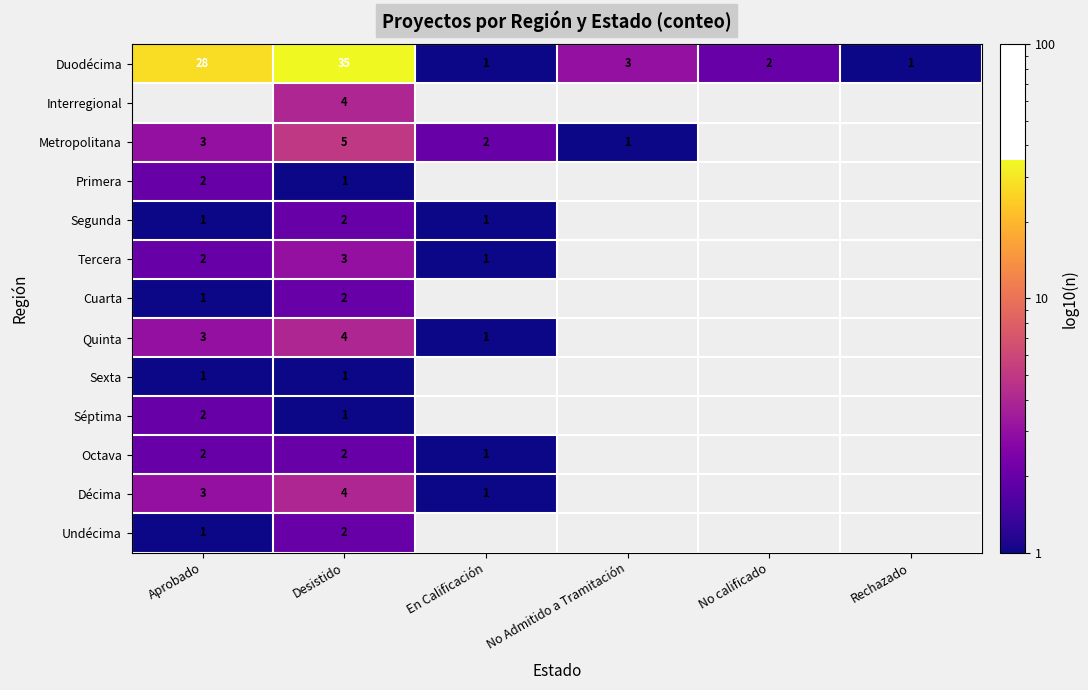

True or false: Cuarta has a value of 3 at Desistido.

False